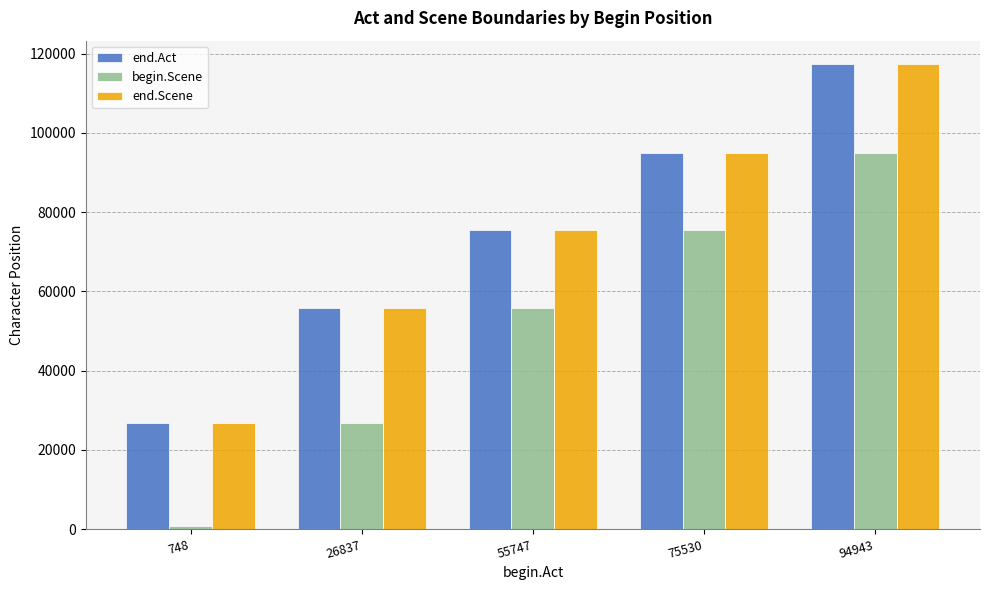

What is the difference between the begin.Scene values at 94943 and 55747?

39196